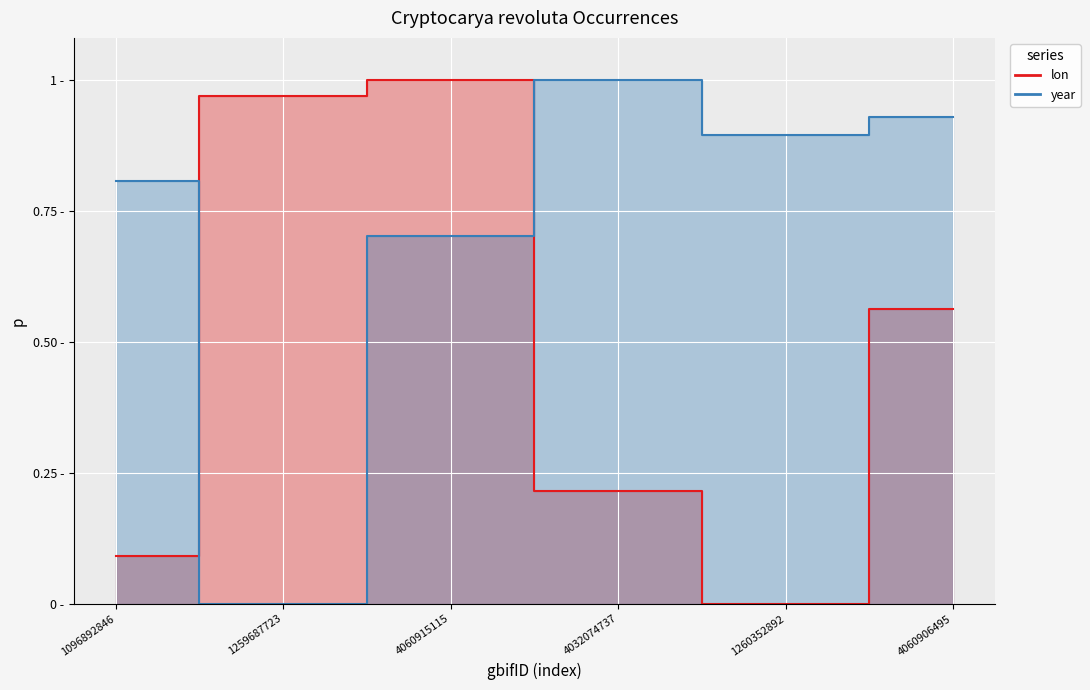

How many positive values does the lon series have?

5